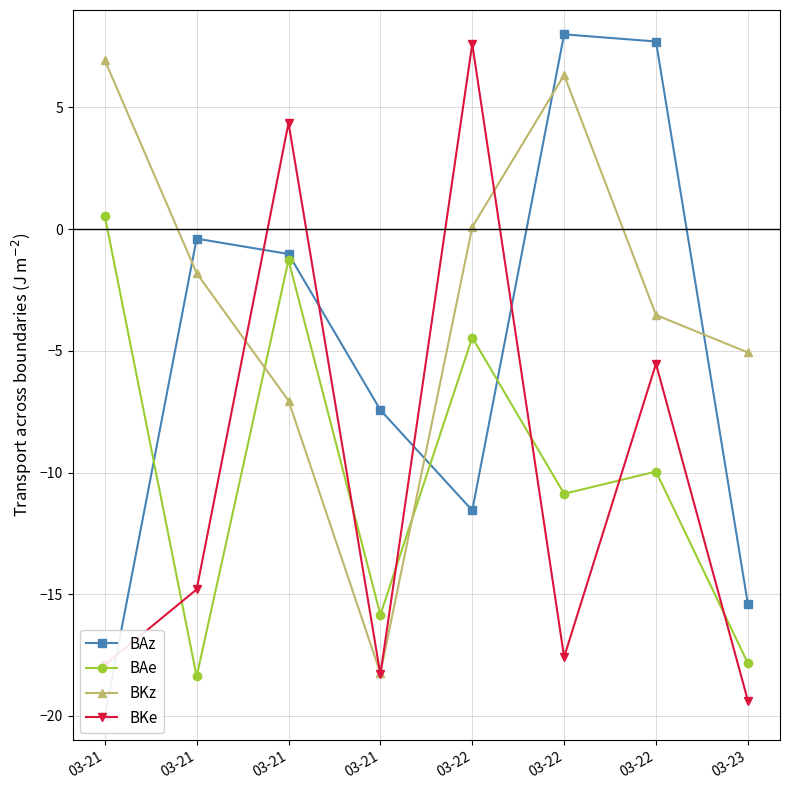

What is the difference between the BKz values at 03-21 and 03-22?

7.1